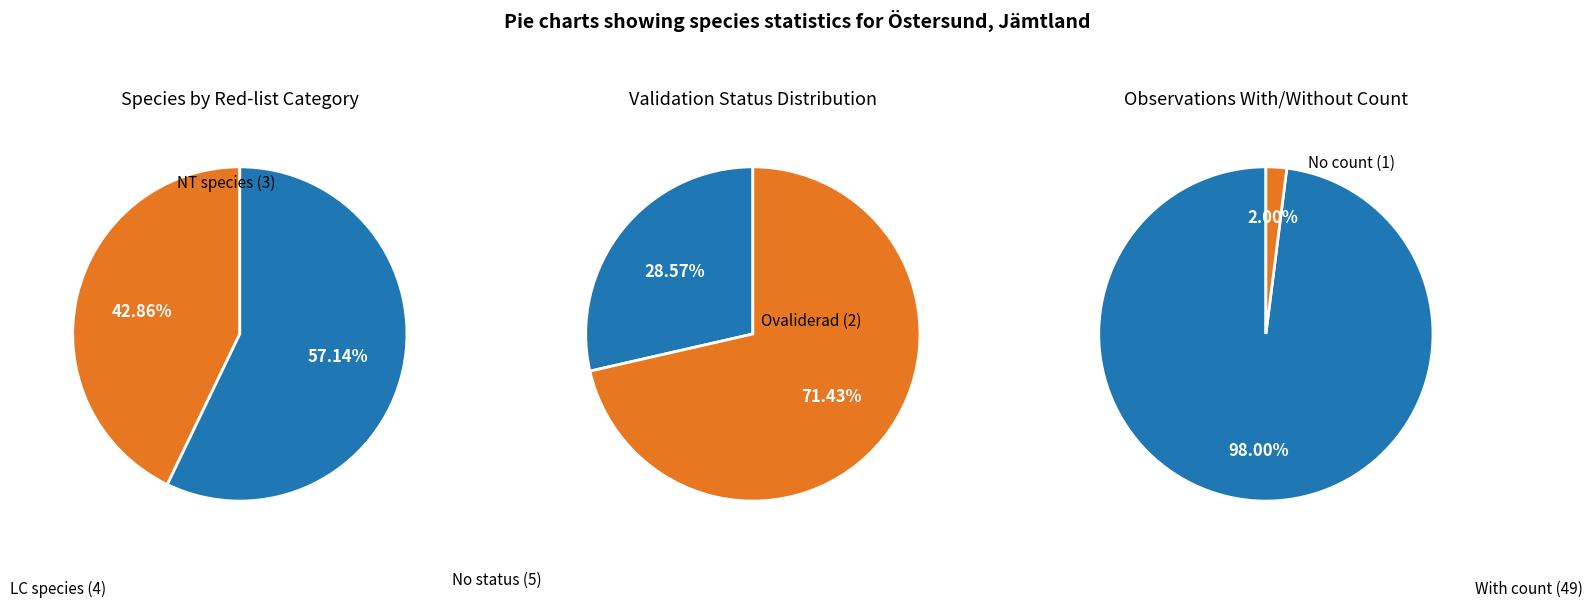

How many segments does this pie chart have?

6